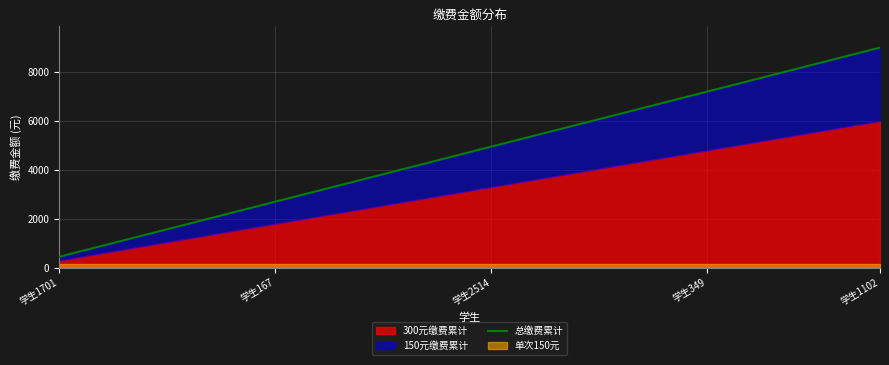

At which category does the chart reach its minimum across all series?

学生1701